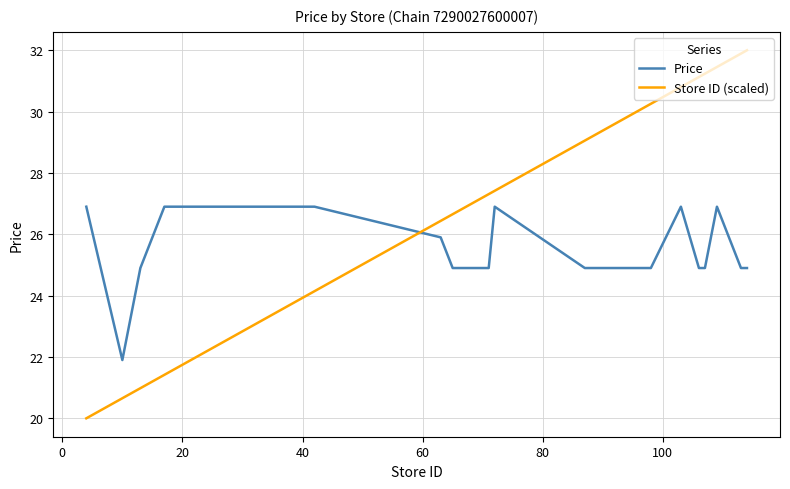

How many lines are shown in the chart?

2